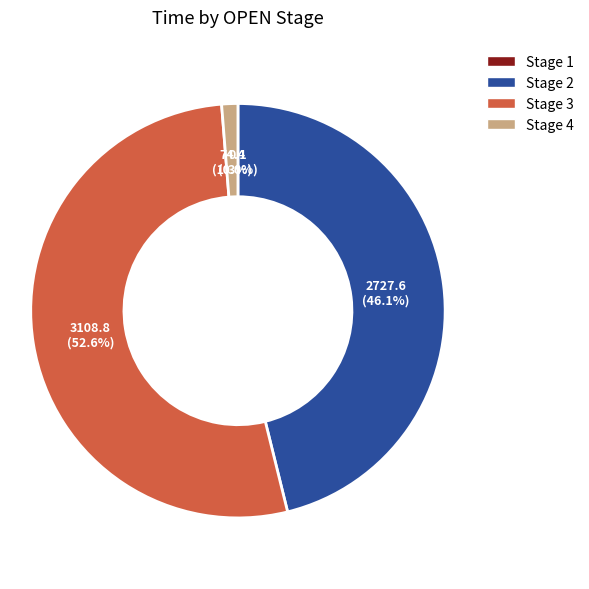

Is there a majority slice in this chart?

Yes